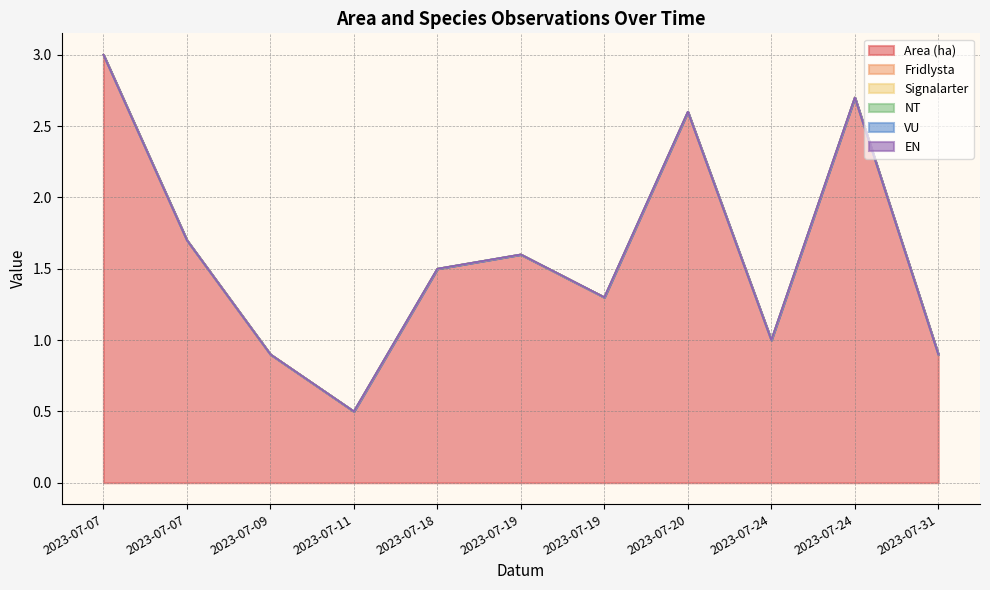

Does the chart have visible grid lines?

Yes